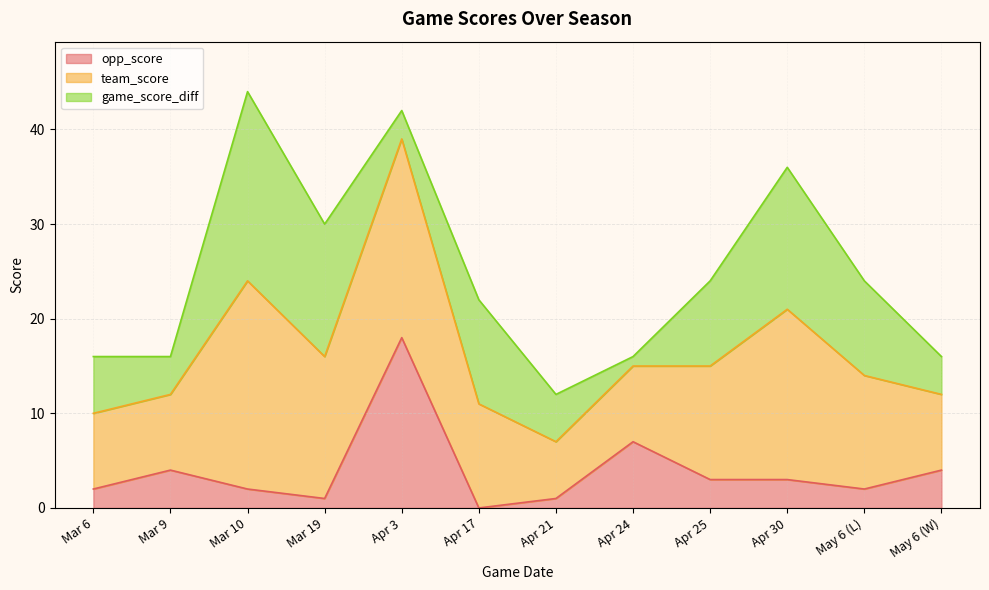

Which category has the highest value in the opp_score series?

Apr 3